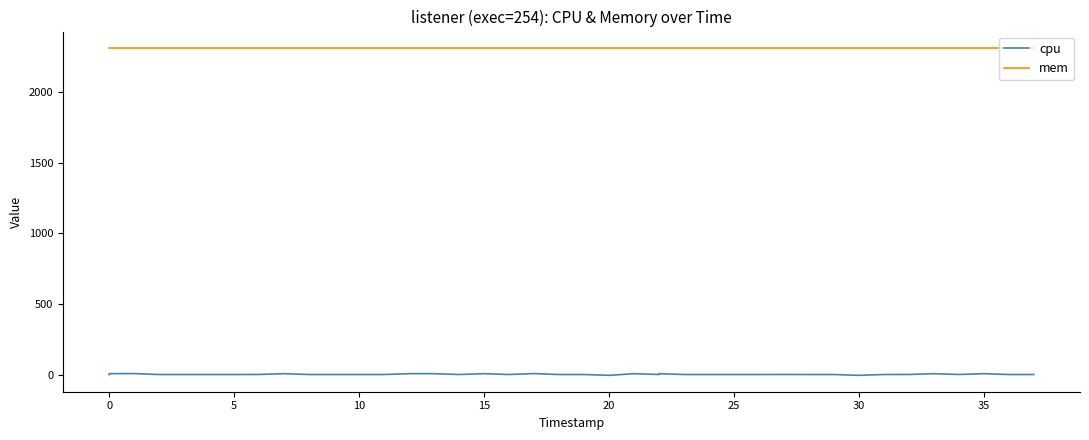

Is the value of mem at 17 greater than the value of cpu at 37?

Yes